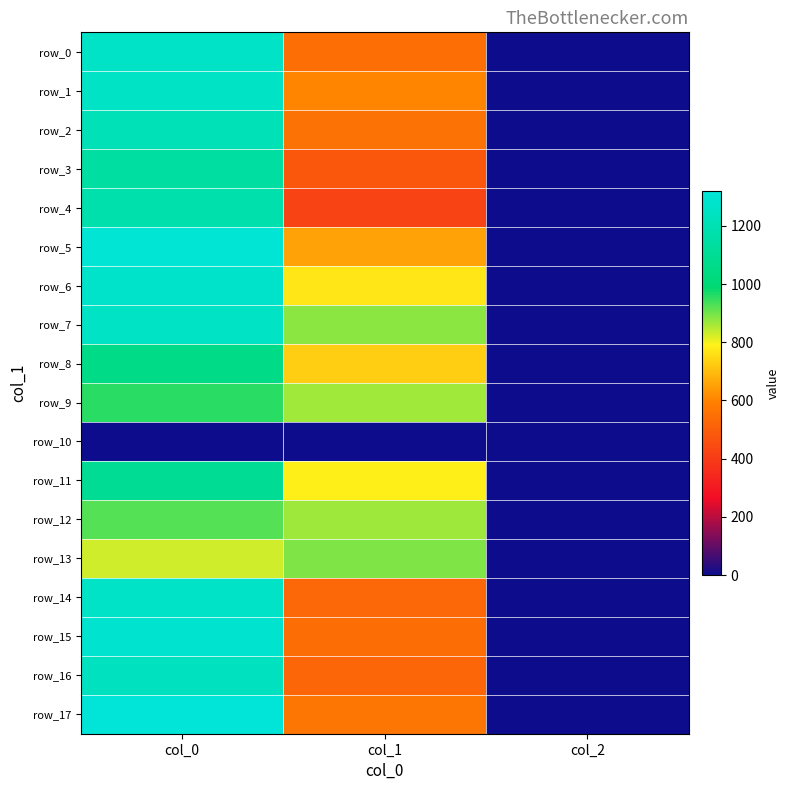

Which series has the largest total across all categories?

row_7